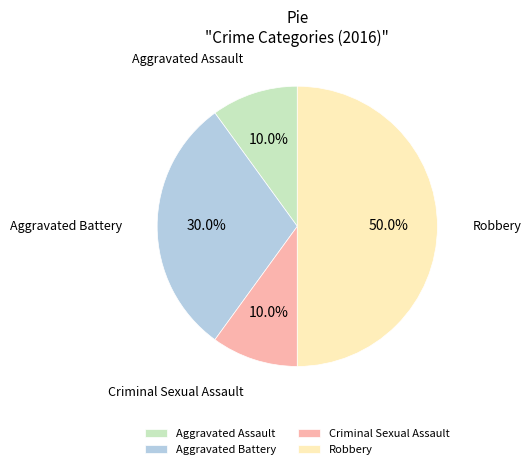

How many segments does this pie chart have?

4